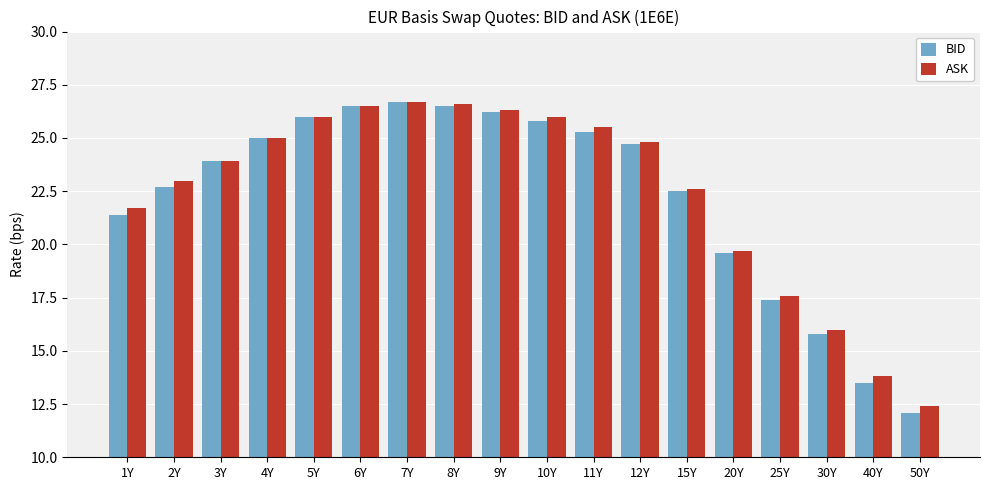

Is it true that ASK equals 34.7 at 15Y?

False